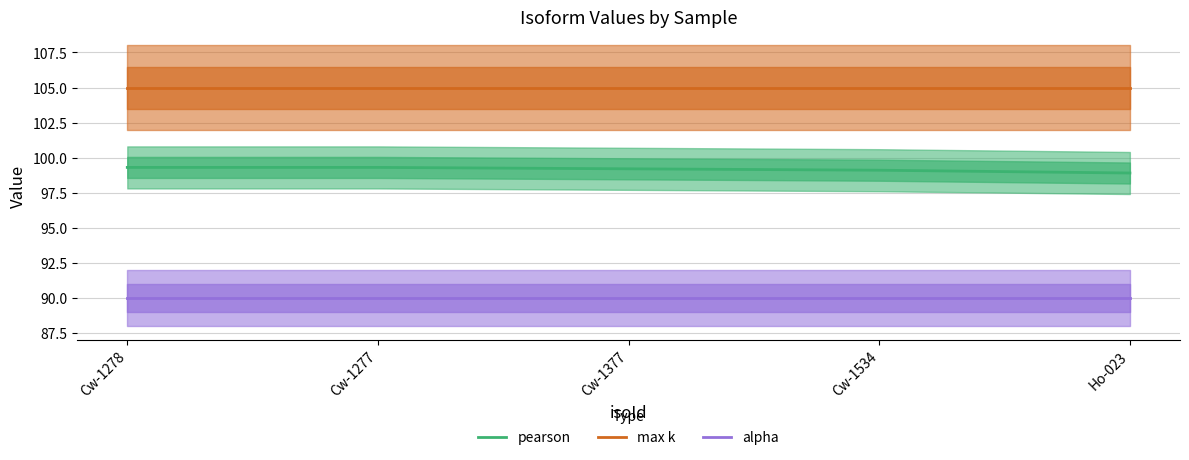

At which category does the chart reach its peak across all series?

Cw-1278